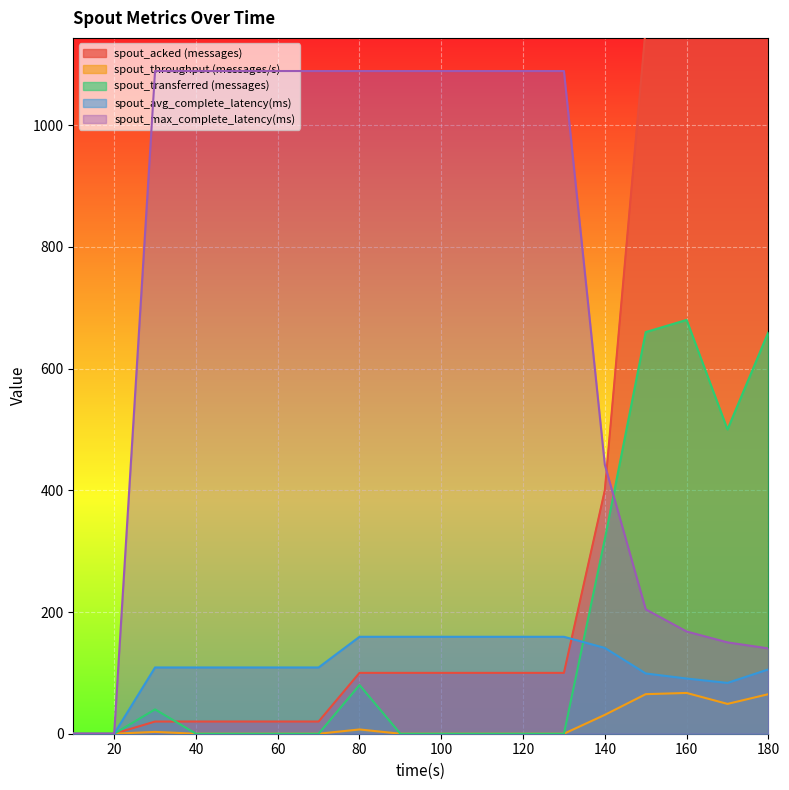

What is the difference between the spout_throughput (messages/s) values at 50 and 180?

65.0